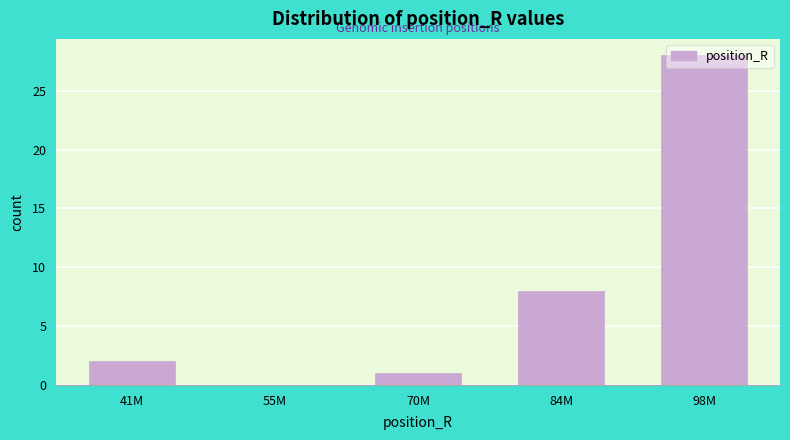

Which has a higher value, 70M or 84M?

84M